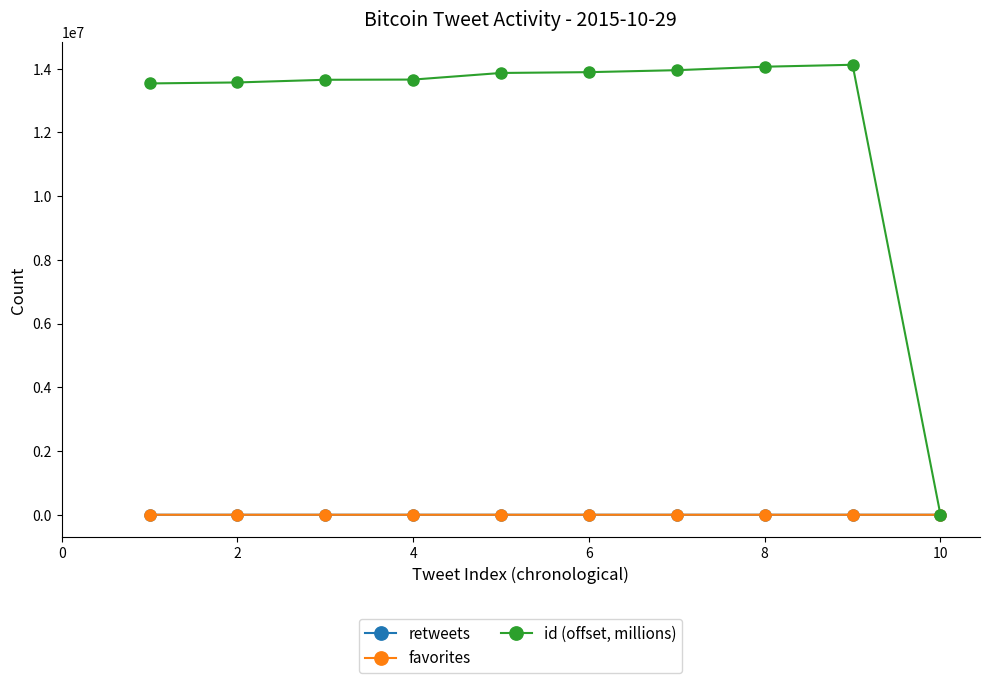

How many distinct data groups are displayed?

3